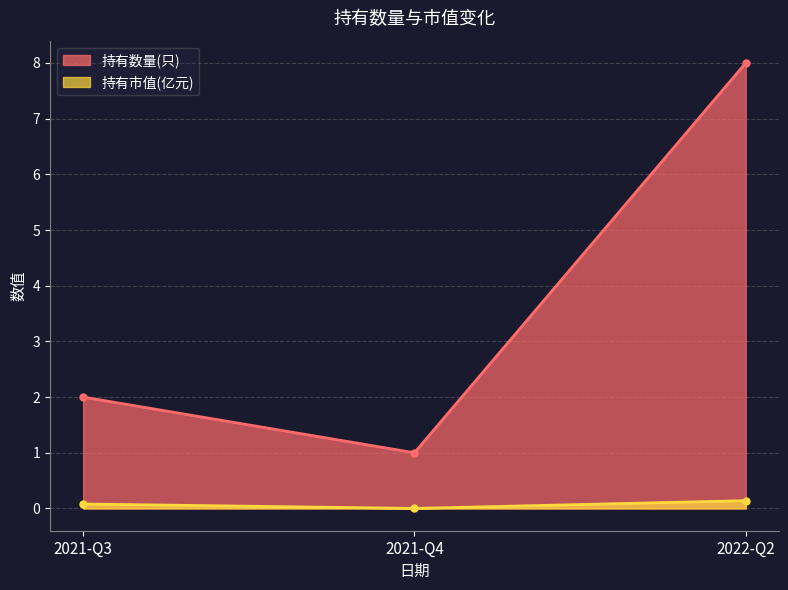

At how many categories does at least one series exceed 2?

1